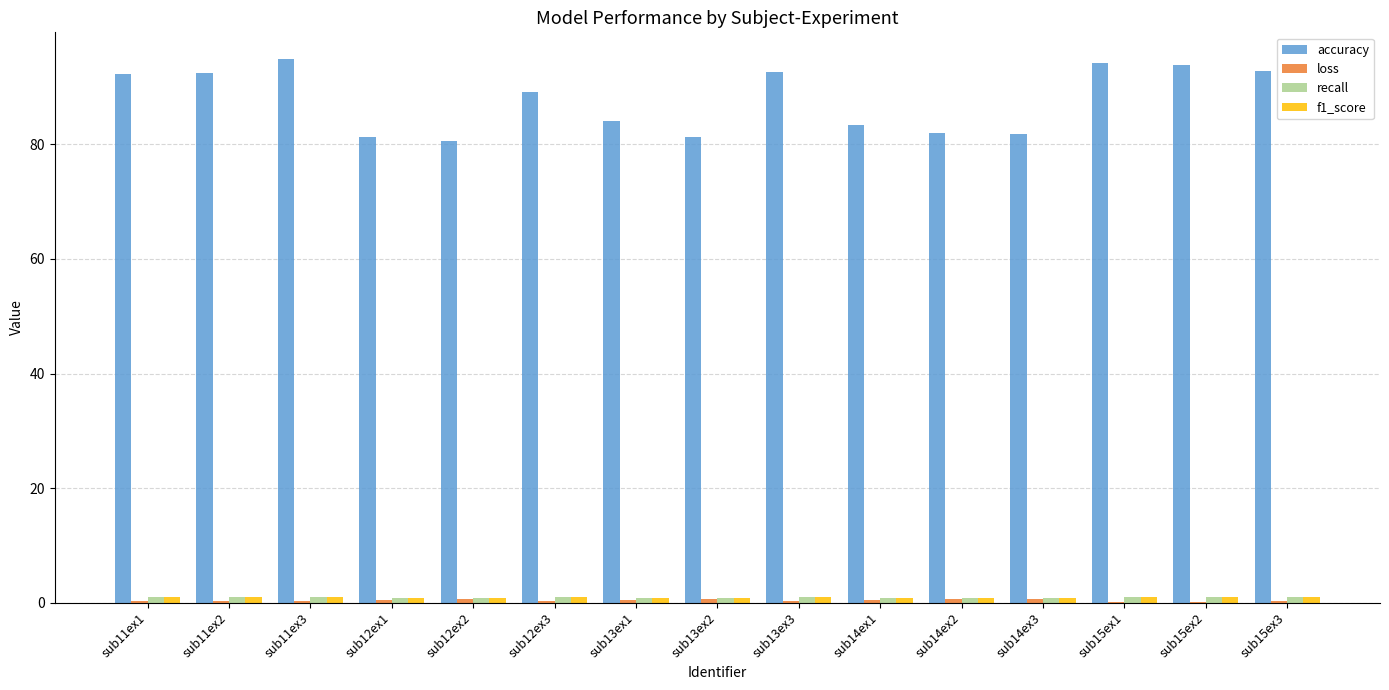

The value of accuracy at sub14ex1 is 51.0. True or false?

False